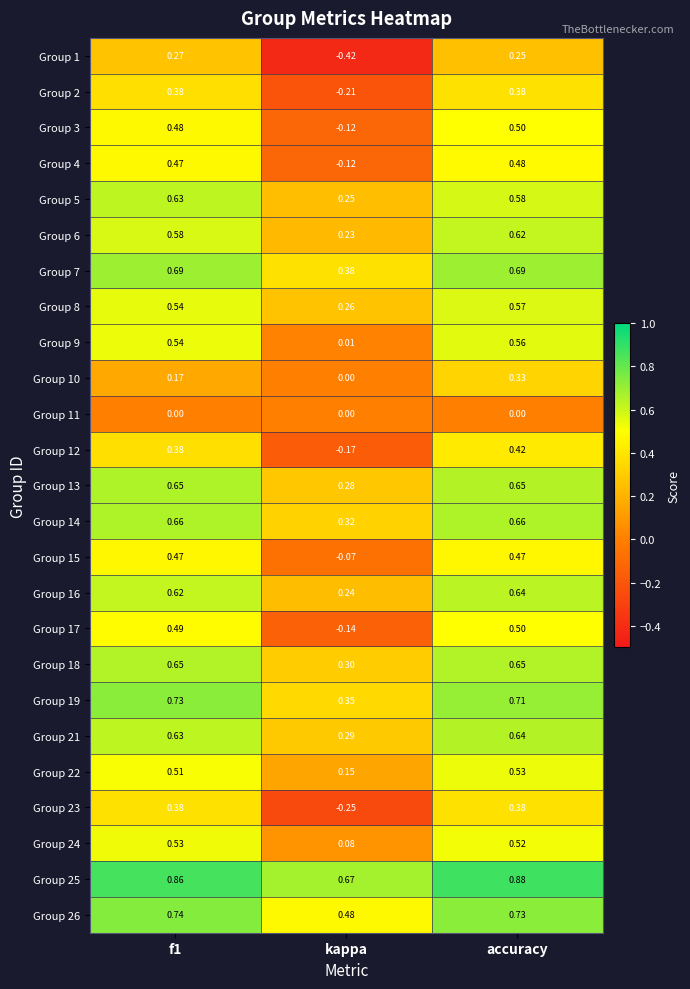

At which category does the chart reach its minimum across all series?

kappa